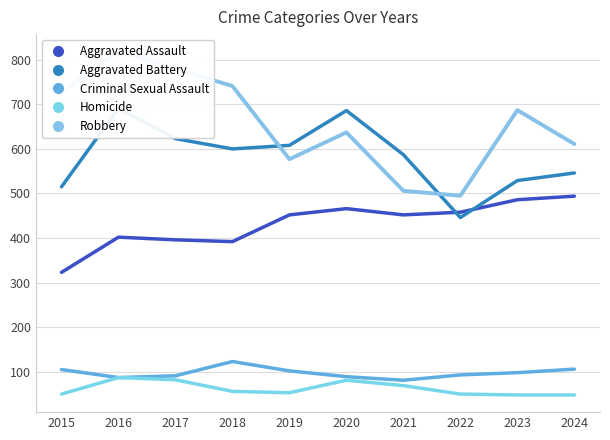

In Robbery, how many points are lower than both neighbors (excluding endpoints)?

2